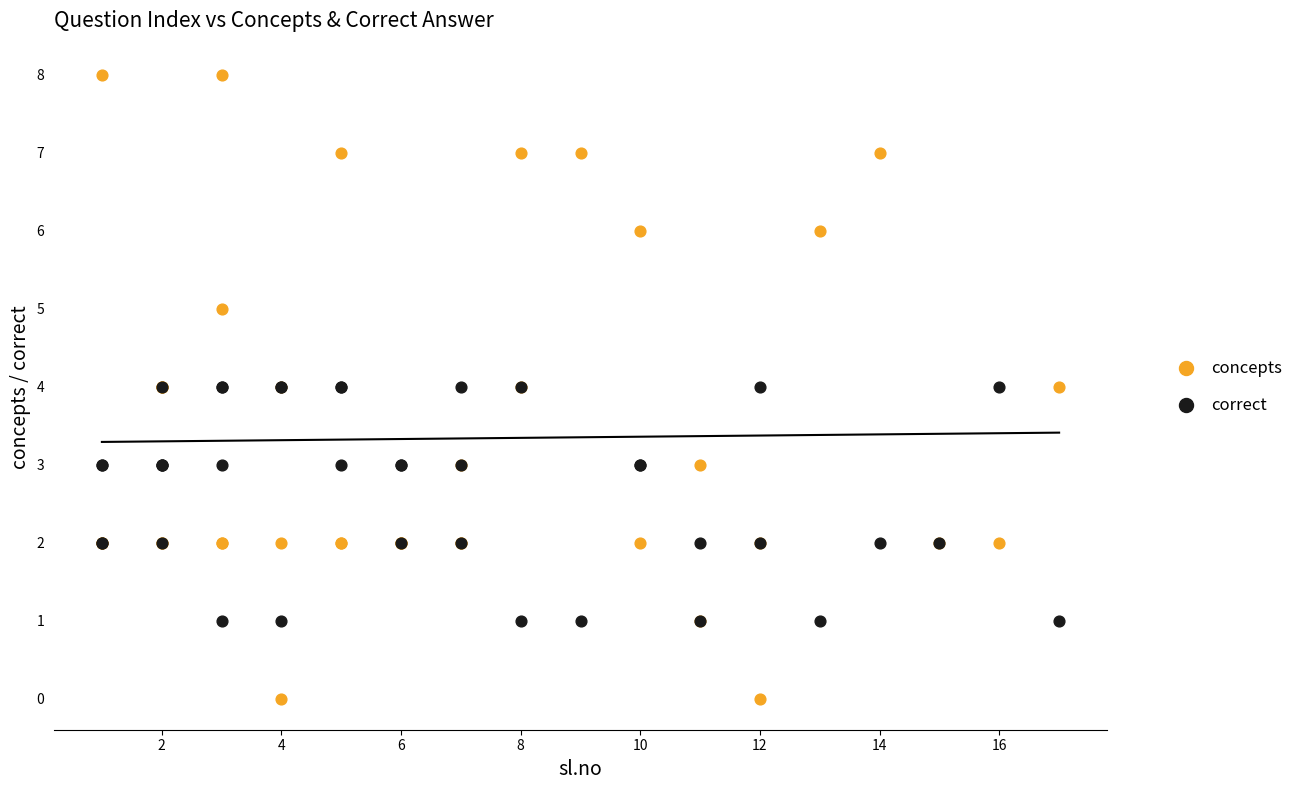

Which series reaches the minimum Y coordinate?

concepts